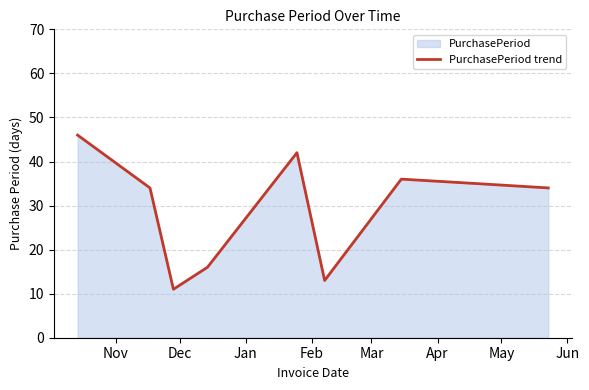

What is the minimum value shown in the chart?

11